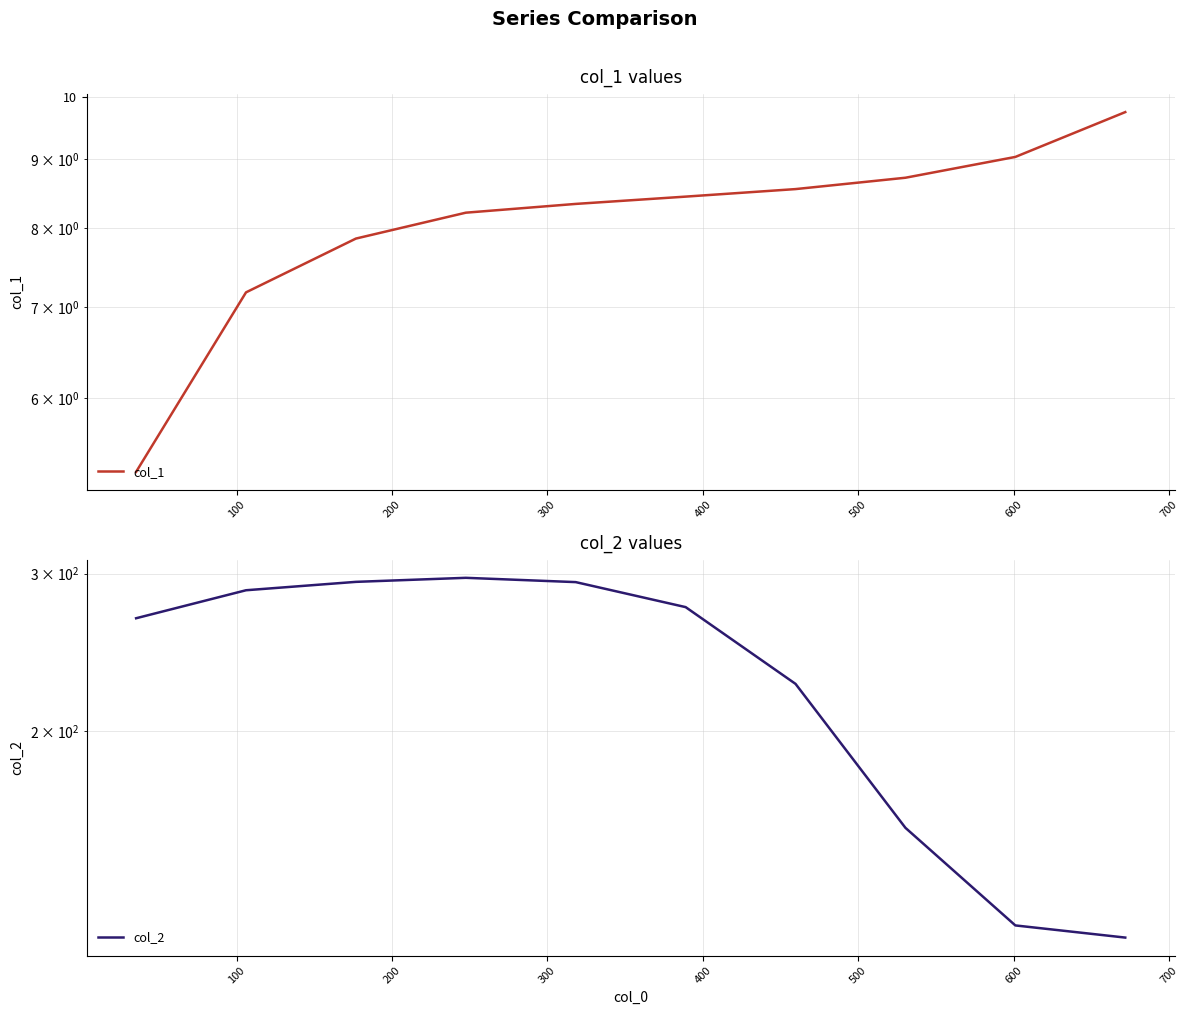

At 300, list the series in order from largest to smallest.

col_2, col_1